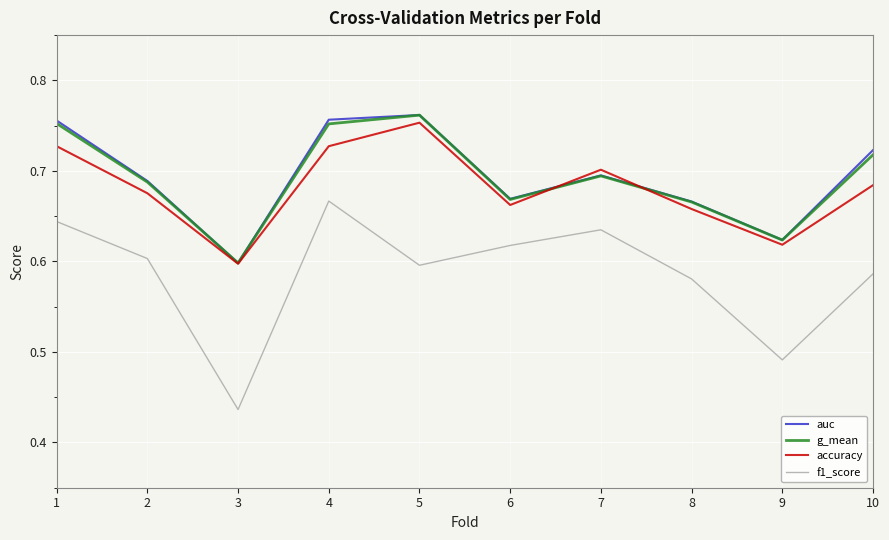

What is the difference between the maximum and minimum values in the g_mean series?

0.2